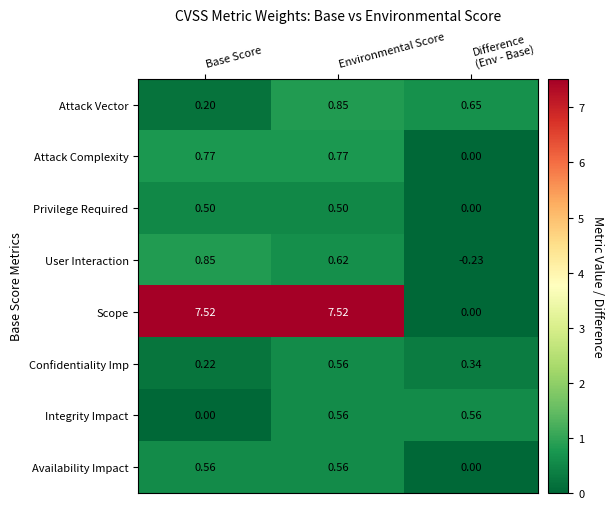

Rank the series at Base Score from highest to lowest value.

Scope, User Interaction, Attack Complexity, Availability Impact, Privilege Required, Confidentiality Imp, Attack Vector, Integrity Impact